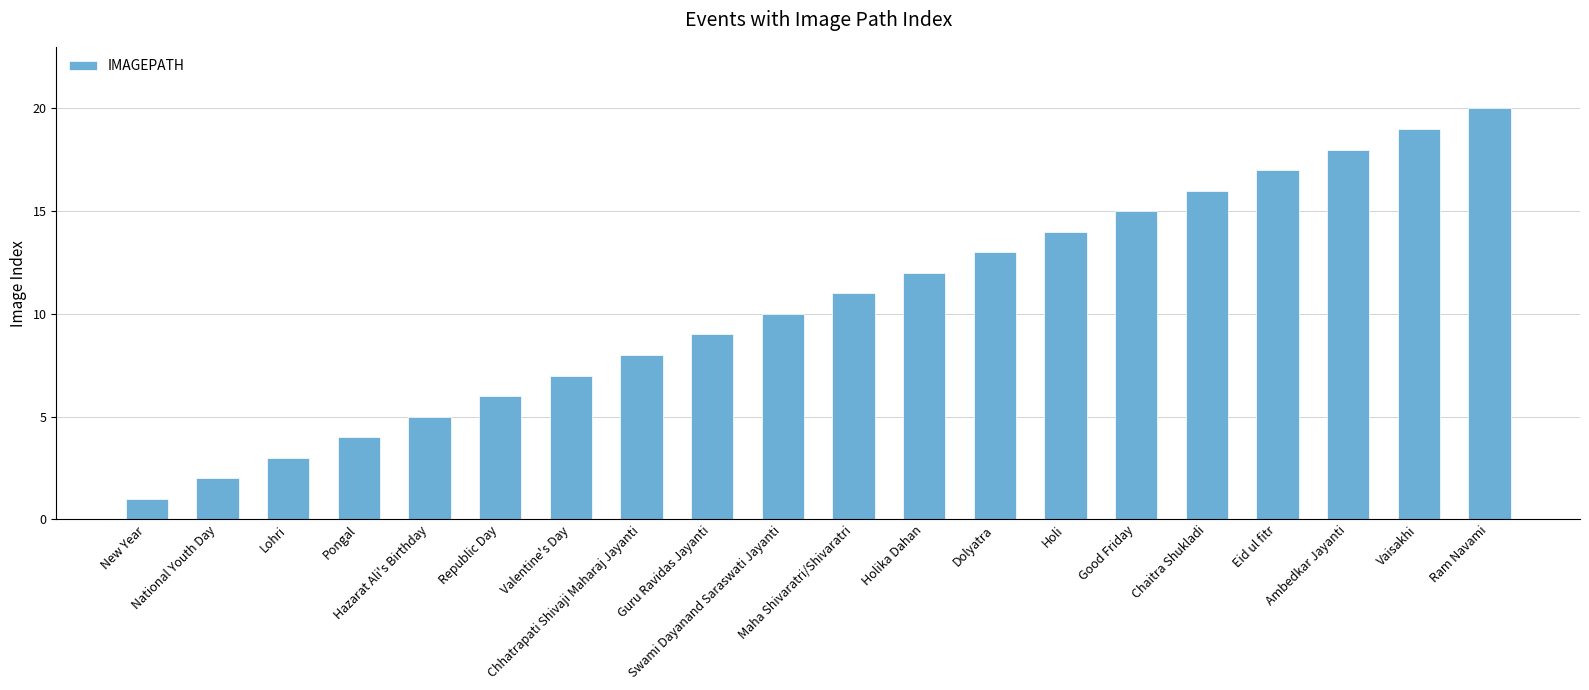

List the labels in order of value, smallest first.

New Year, National Youth Day, Lohri, Pongal, Hazarat Ali's Birthday, Republic Day, Valentine's Day, Chhatrapati Shivaji Maharaj Jayanti, Guru Ravidas Jayanti, Swami Dayanand Saraswati Jayanti, Maha Shivaratri/Shivaratri, Holika Dahan, Dolyatra, Holi, Good Friday, Chaitra Shukladi, Eid ul fitr, Ambedkar Jayanti, Vaisakhi, Ram Navami